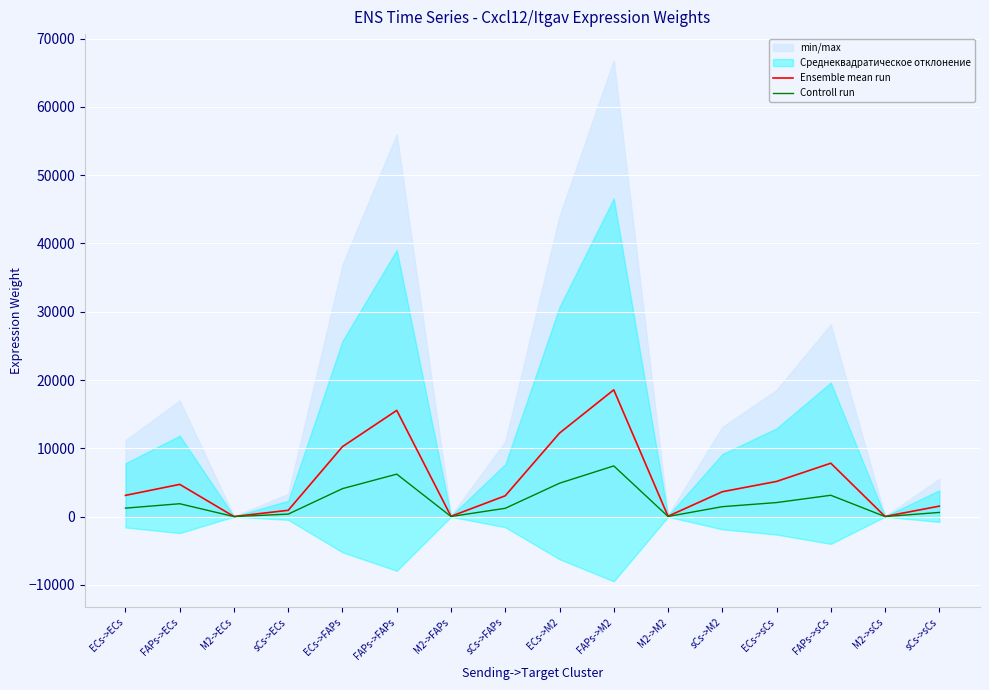

Rank the series at M2->sCs from lowest to highest value.

Controll run, Ensemble mean run